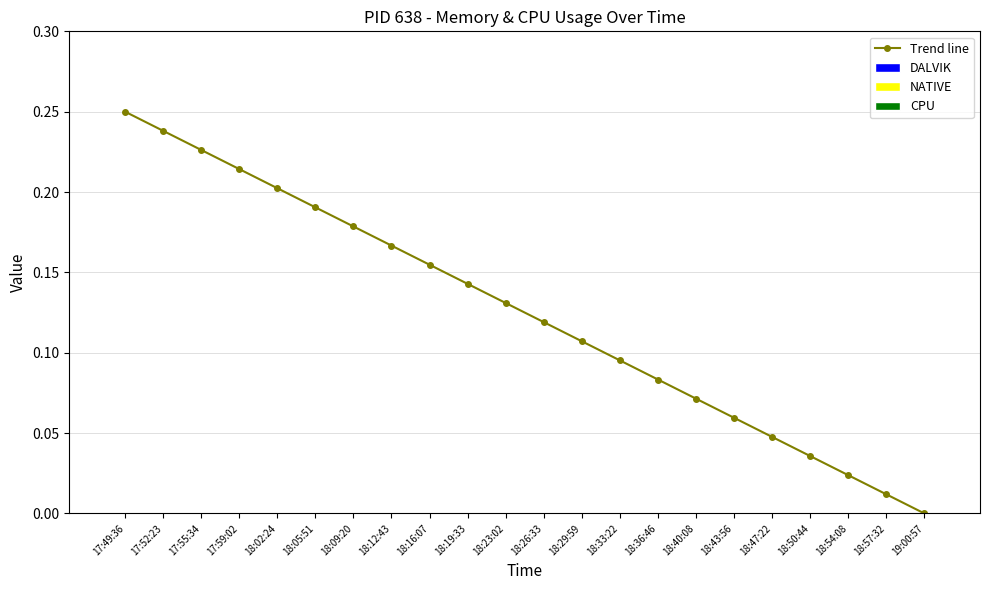

What is the label of the 11th point from the right?

18:26:33